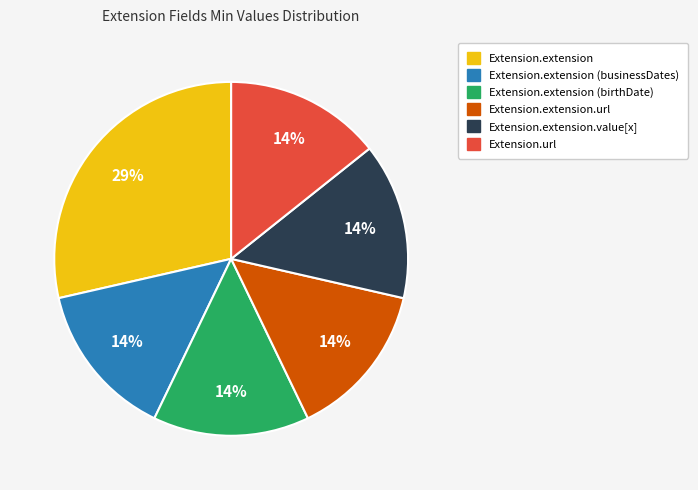

Is there any slice that represents more than half of the pie?

No